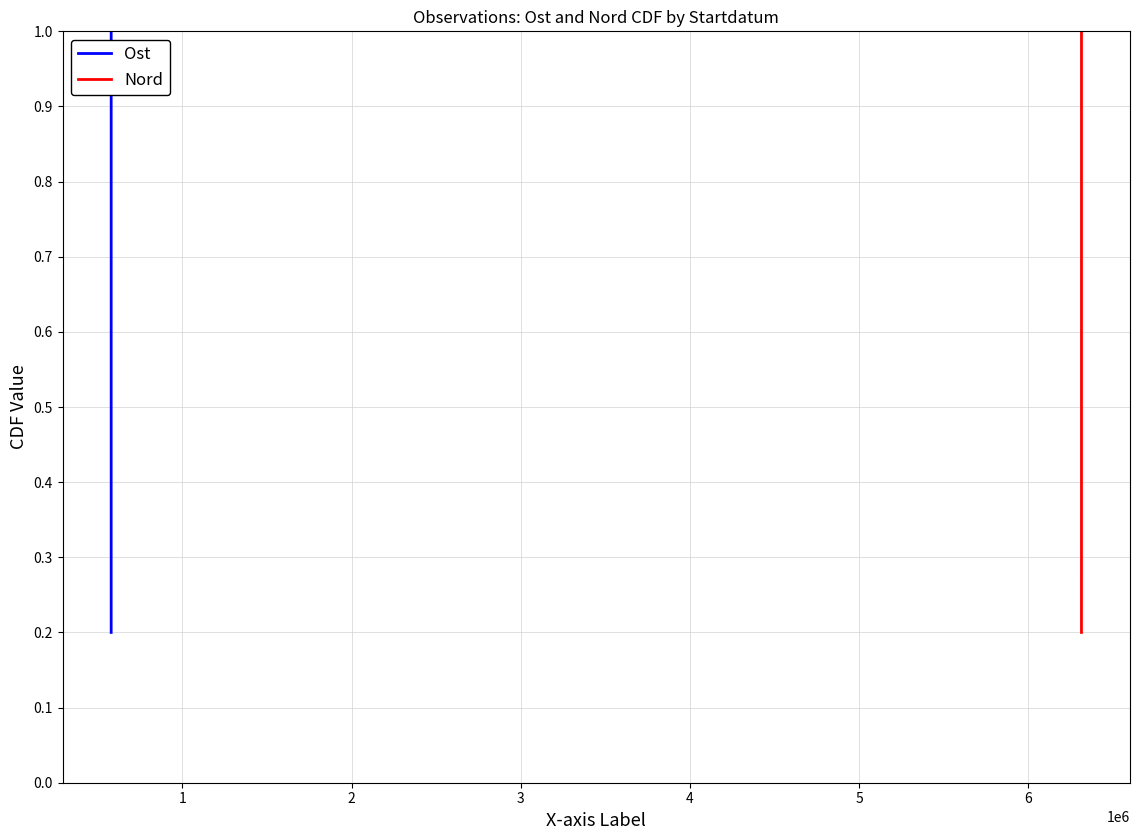

What is the maximum value for Ost?

1.0